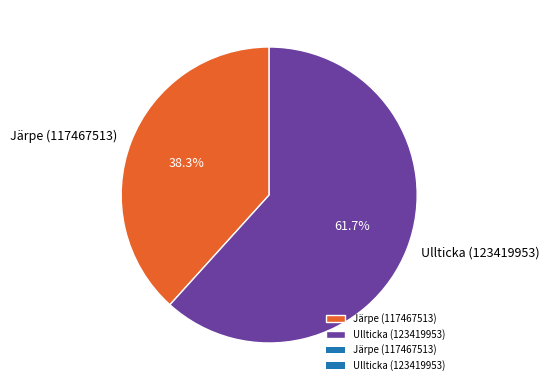

Approximately how many times larger is the value at Järpe (117467513) compared to Ullticka (123419953)?

0.6